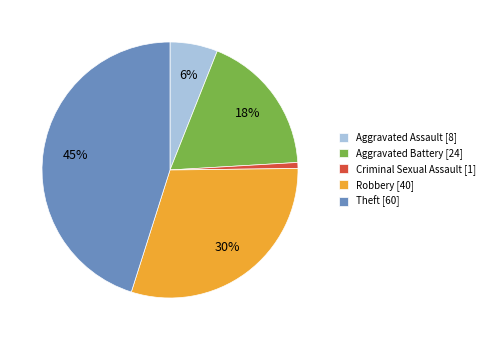

Count the number of slices in the pie.

5